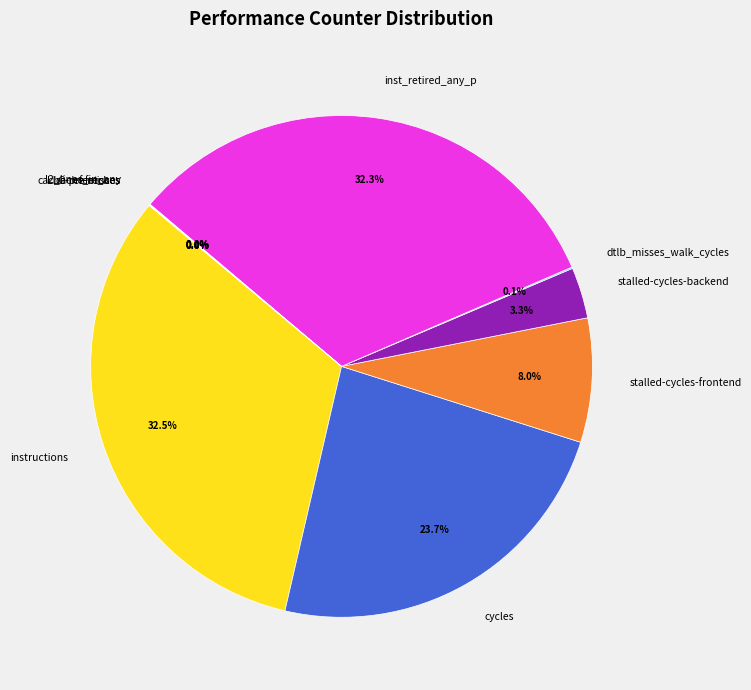

To the nearest percent, what portion does cycles represent?

24%